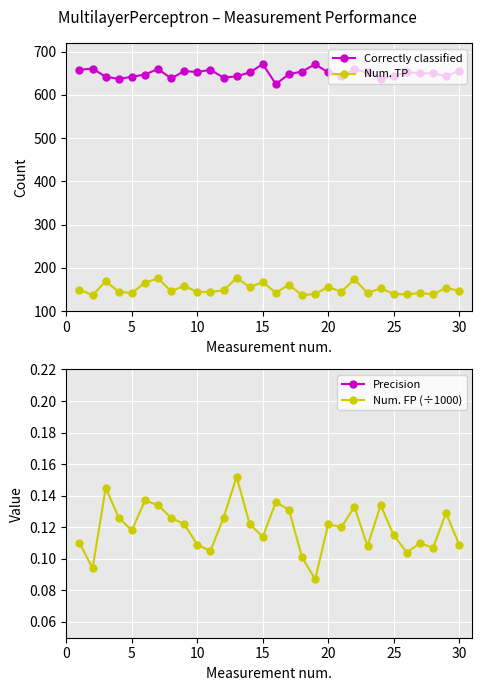

True or false: Correctly classified has more than 1 interior local peaks.

True